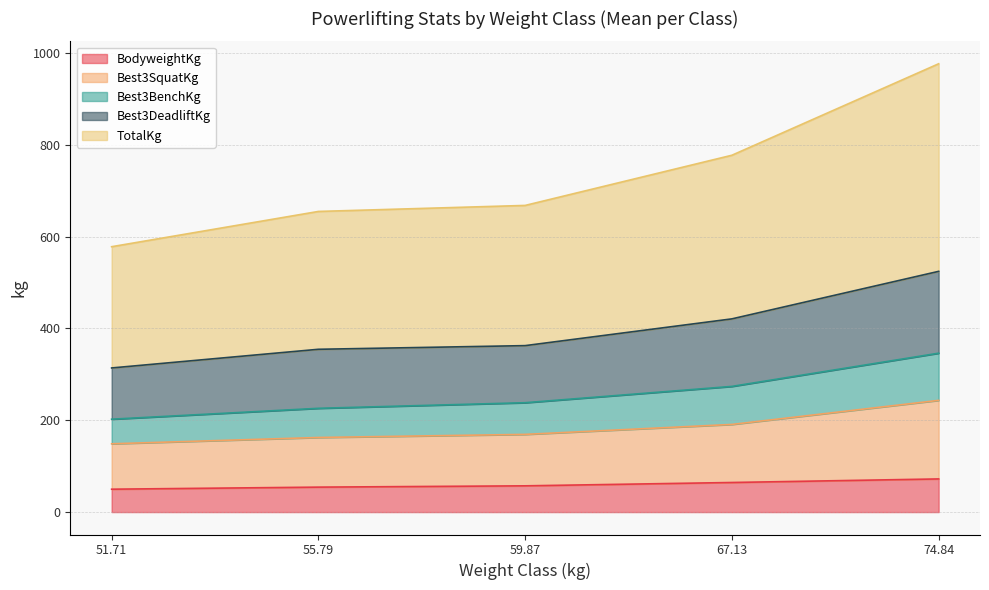

What is the minimum value for BodyweightKg?

49.8